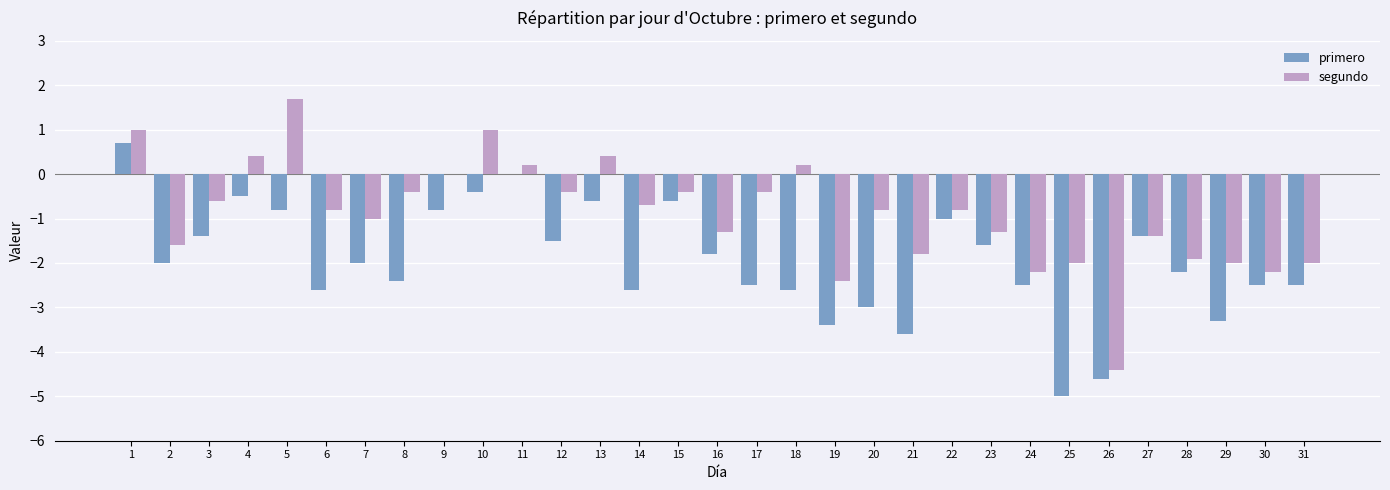

What is the sum of all segundo values?

-27.9